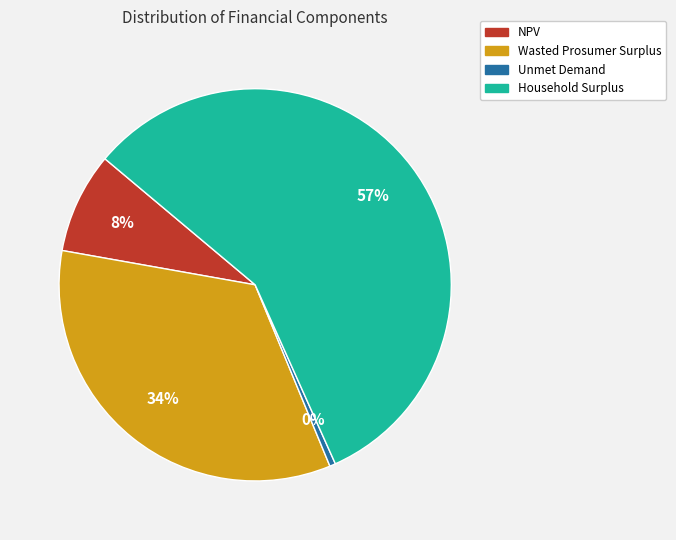

To the nearest percent, what portion does NPV represent?

8%